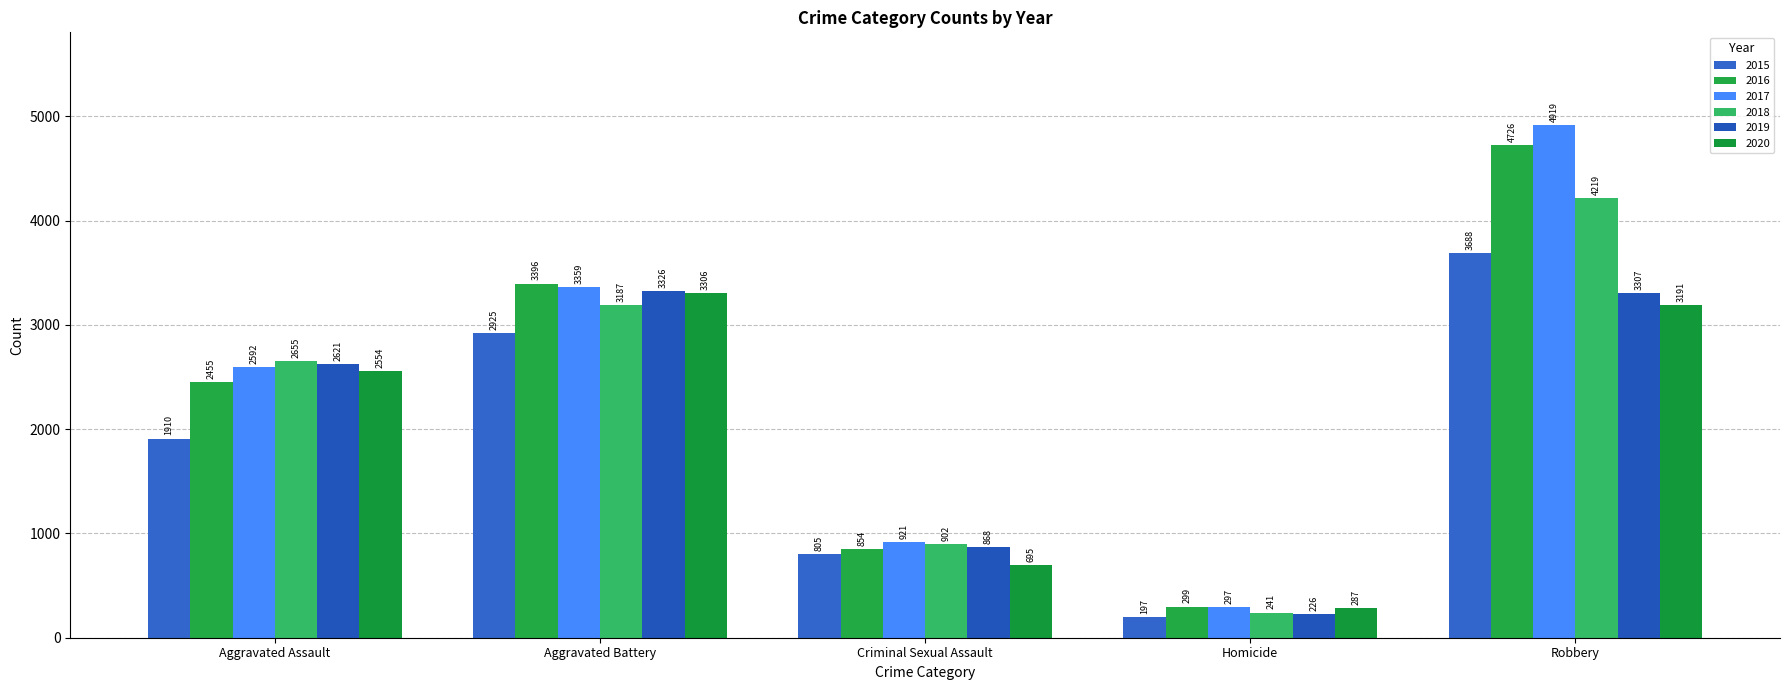

What position from the right is Aggravated Battery?

4